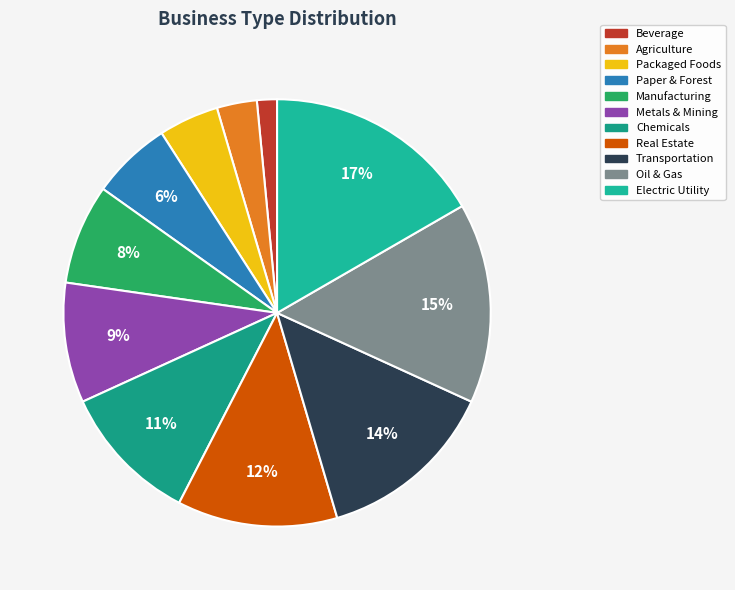

True or false: Electric Utility accounts for 31% of the total.

False